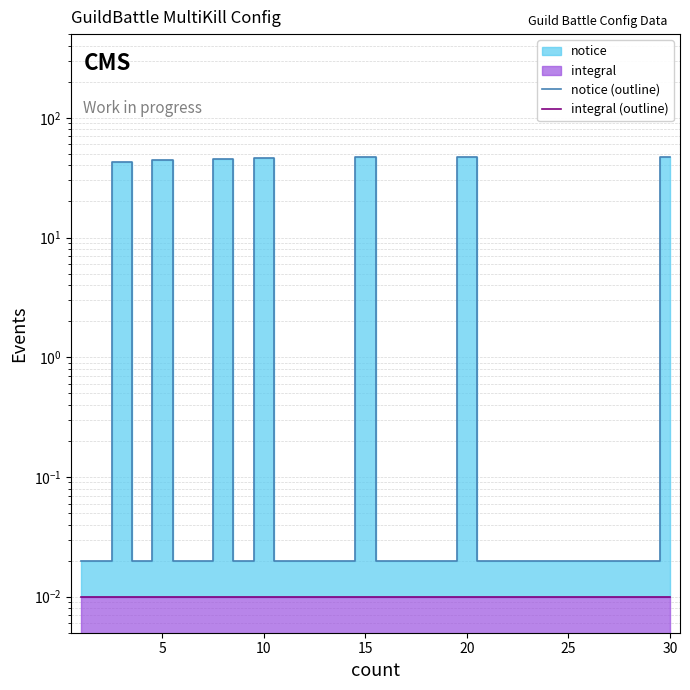

Is the value of notice (outline) at 15 greater than the value of integral (outline) at 25?

Yes